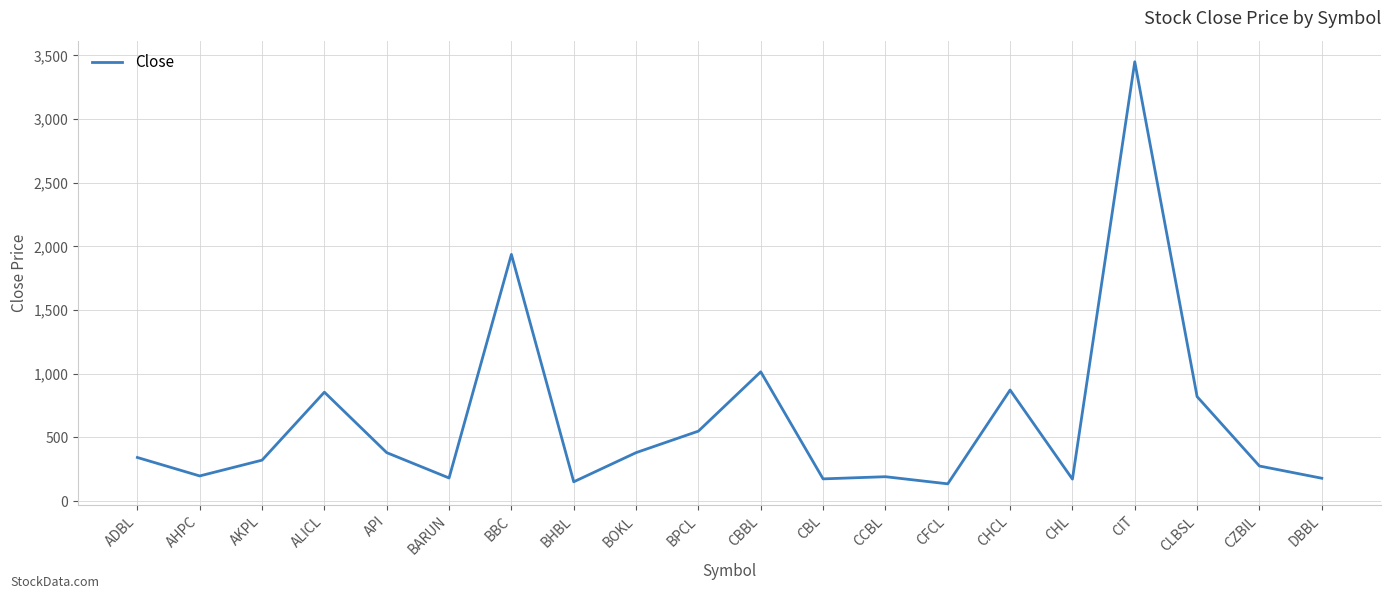

Is this an area chart (filled region under the line)?

No